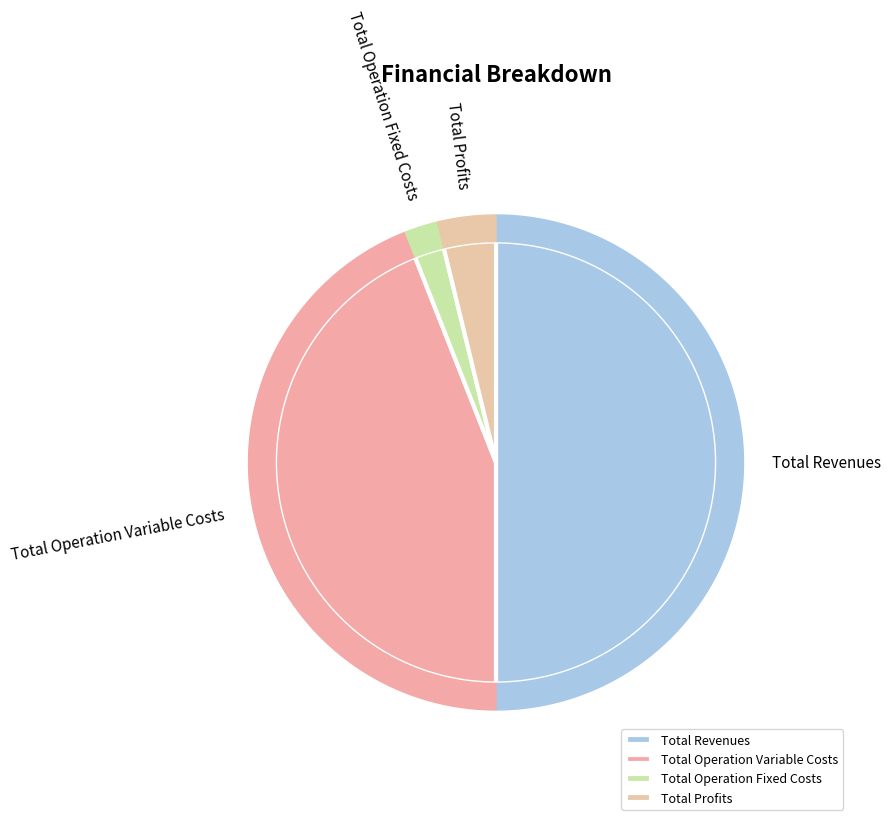

Does Total Operation Fixed Costs represent more than half of the total?

No